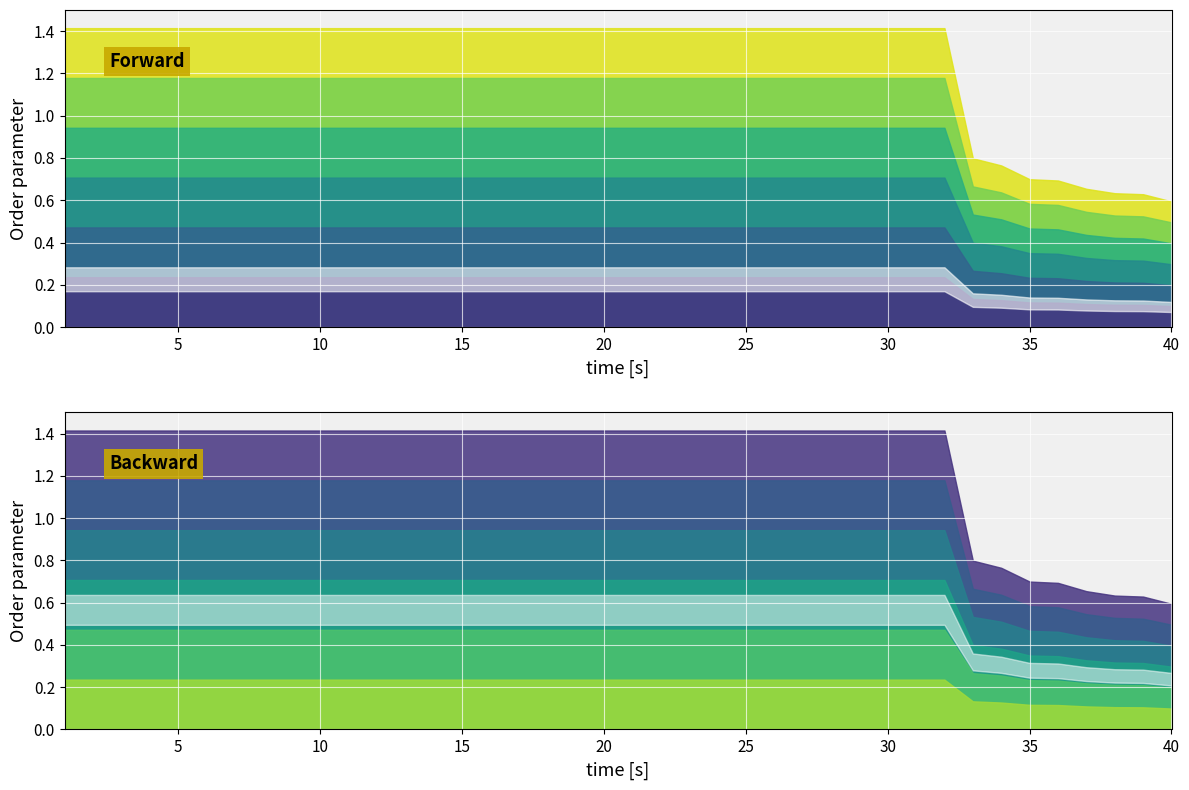

What is the sum of the values at 13 and 20?

2.8